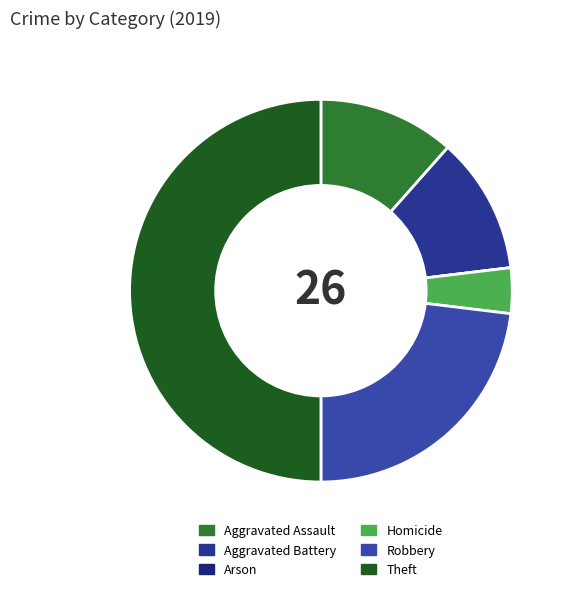

Combined, do Aggravated Battery and Theft account for over 50%?

Yes